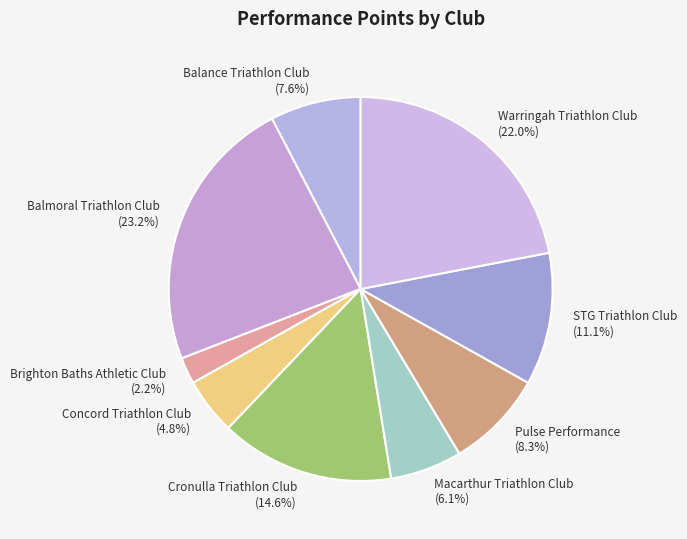

Is the sum of Warringah Triathlon Club and Concord Triathlon Club greater than half?

No